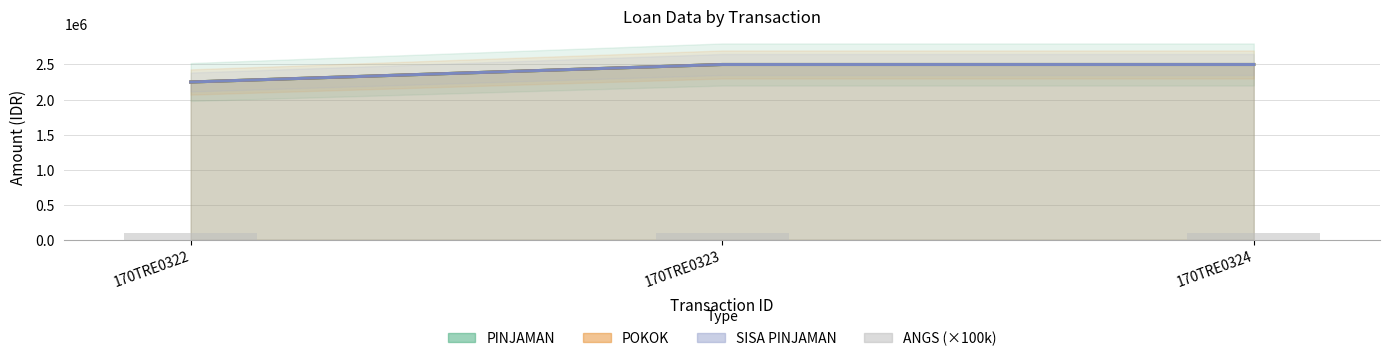

What is the difference between the second highest and minimum values in the POKOK series?

250000